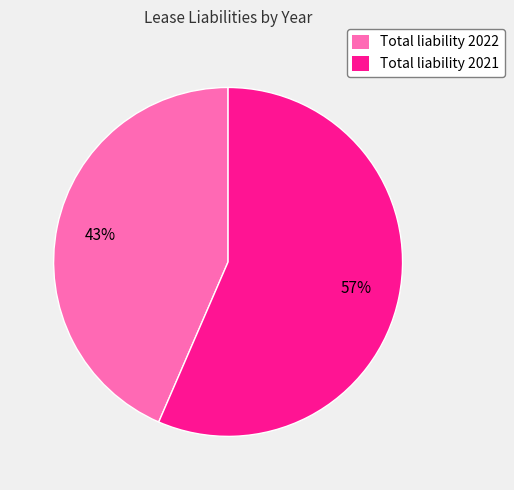

Does any single category account for the majority?

Yes